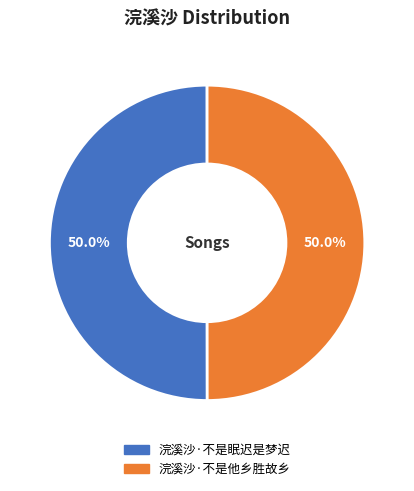

Combined, what portion of the pie is 浣溪沙·不是他乡胜故乡 and 浣溪沙·不是眠迟是梦迟?

100.0%